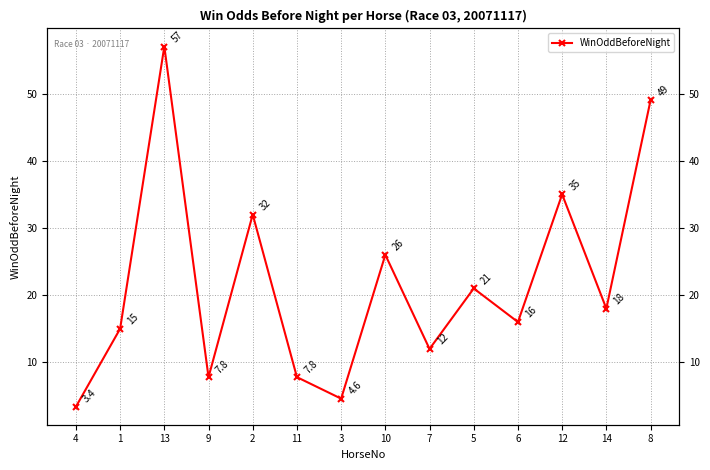

Where is the first local maximum?

13